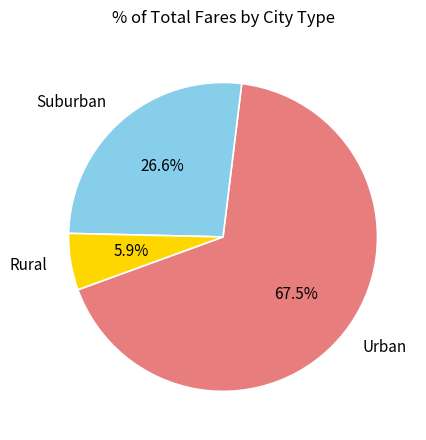

Is there a majority slice in this chart?

Yes